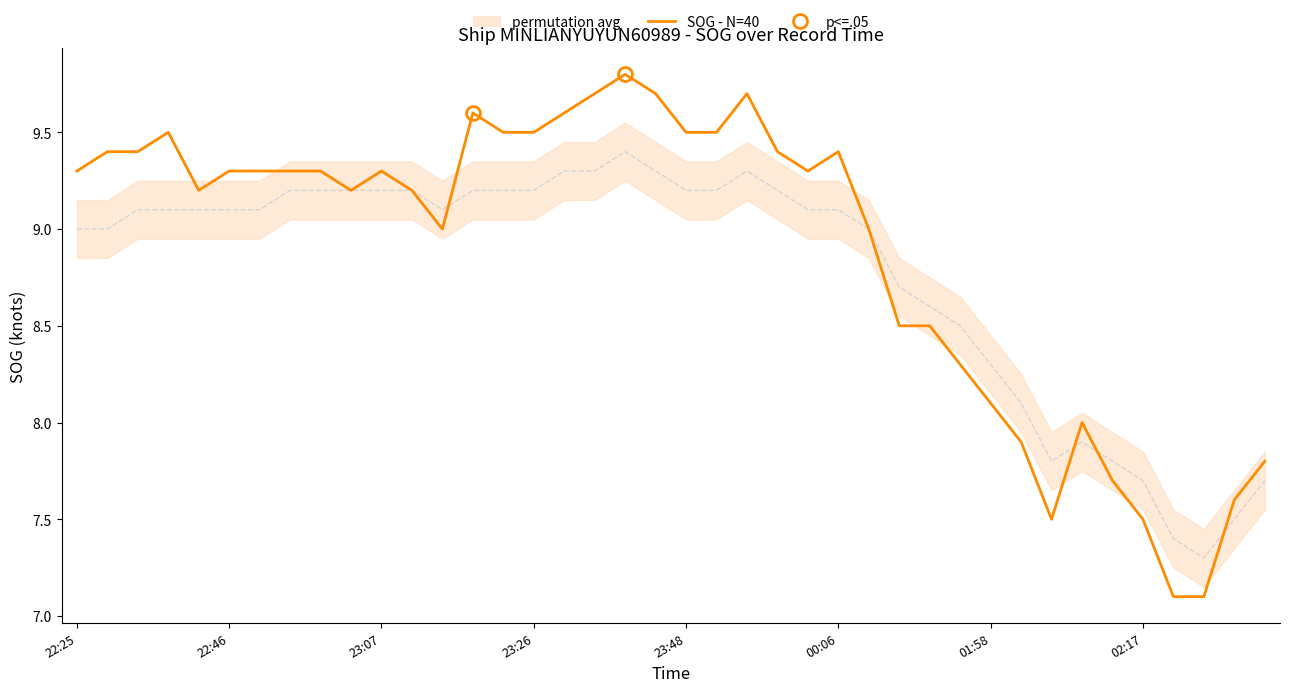

True or false: permutation_avg has more than 0 points higher than both neighbors.

True